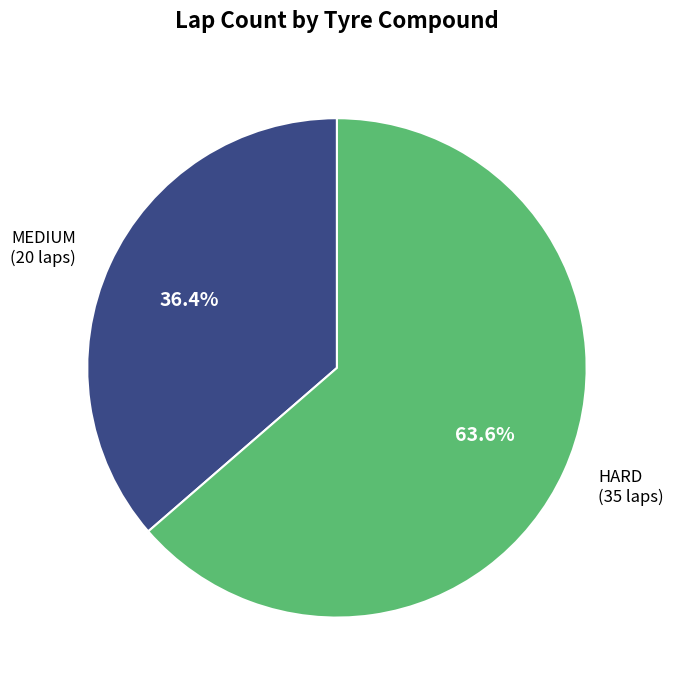

Is there any slice that represents more than half of the pie?

Yes